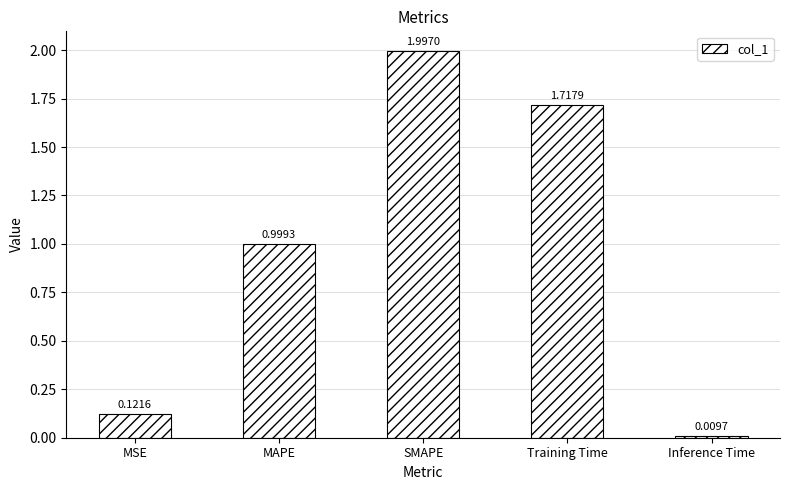

What is the label of the 4th bar from the left?

Training Time